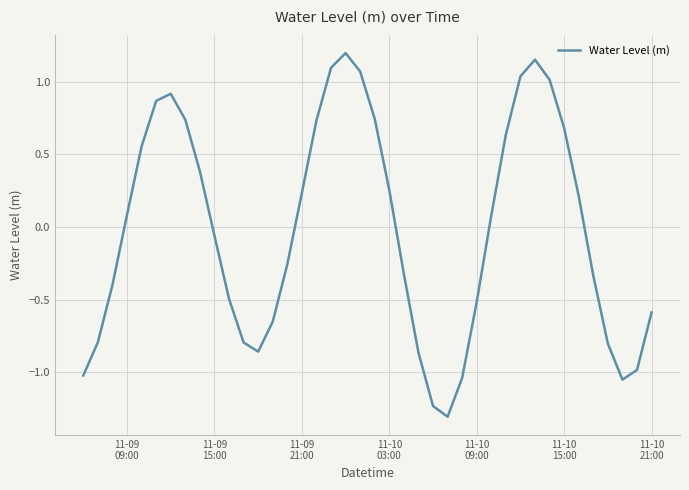

What is the difference between the maximum and minimum values?

2.5